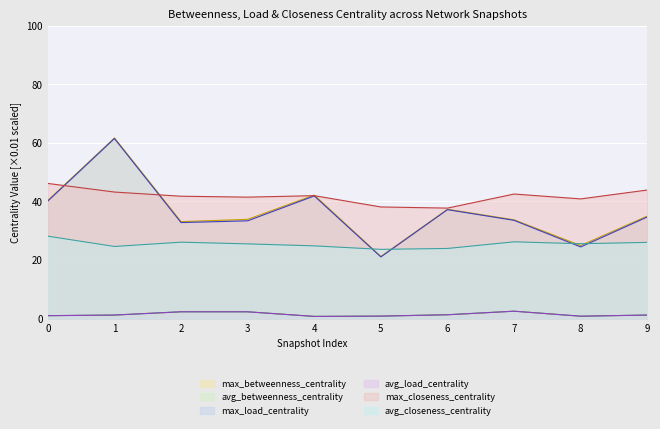

Rank the categories by max_betweenness_centrality value from lowest to highest.

5, 8, 2, 7, 3, 9, 6, 0, 4, 1